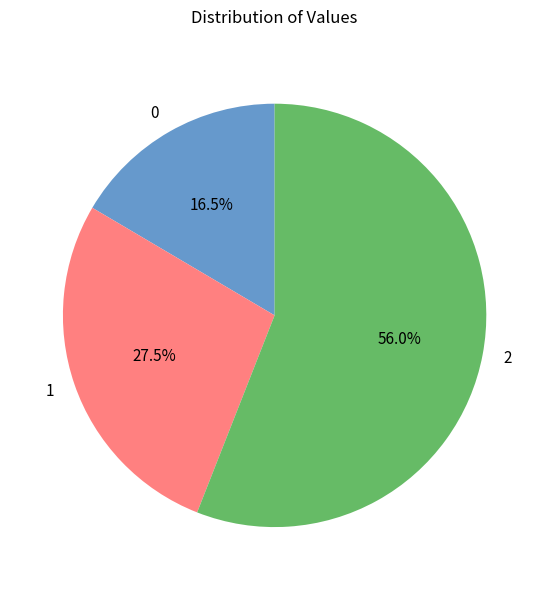

How many segments does this pie chart have?

3